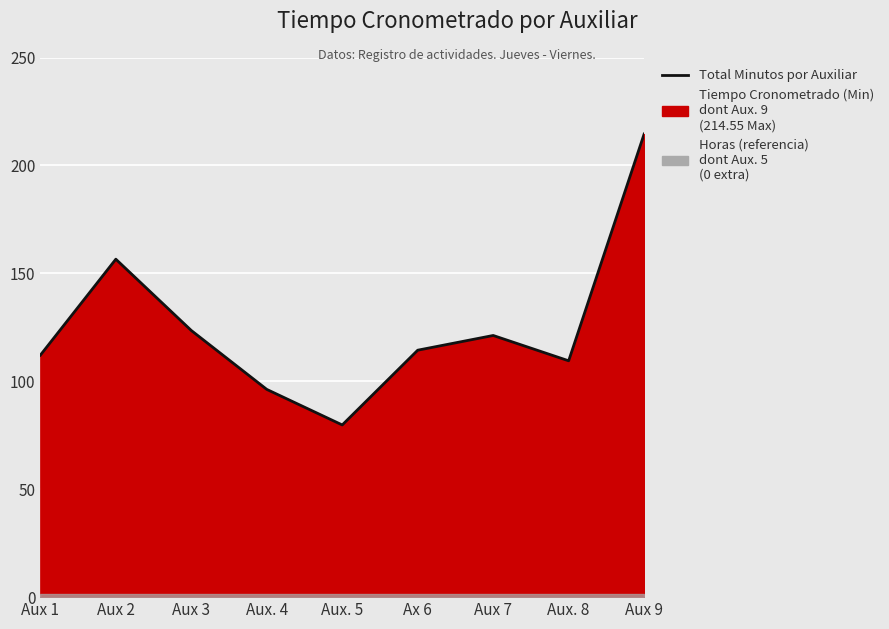

Between Ax 6 and Aux. 4, which is larger?

Ax 6